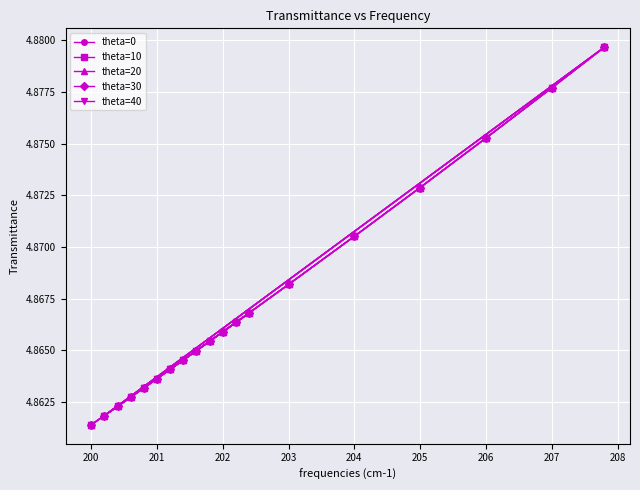

Reading right to left, list all the values displayed in this chart.

theta=0: 4.9	4.9	4.9	4.9	4.9	4.9	4.9	4.9	4.9	4.9	4.9	4.9	4.9	4.9	4.9	4.9	4.9	4.9	4.9
theta=10: 4.9	4.9	4.9	4.9	4.9	4.9	4.9	4.9	4.9	4.9	4.9	4.9	4.9	4.9	4.9	4.9	4.9	4.9	4.9
theta=20: 4.9	4.9	4.9	4.9	4.9	4.9	4.9	4.9	4.9	4.9	4.9	4.9	4.9	4.9	4.9	4.9	4.9	4.9	4.9
theta=30: 4.9	4.9	4.9	4.9	4.9	4.9	4.9	4.9	4.9	4.9	4.9	4.9	4.9	4.9	4.9	4.9	4.9	4.9	4.9
theta=40: 4.9	4.9	4.9	4.9	4.9	4.9	4.9	4.9	4.9	4.9	4.9	4.9	4.9	4.9	4.9	4.9	4.9	4.9	4.9